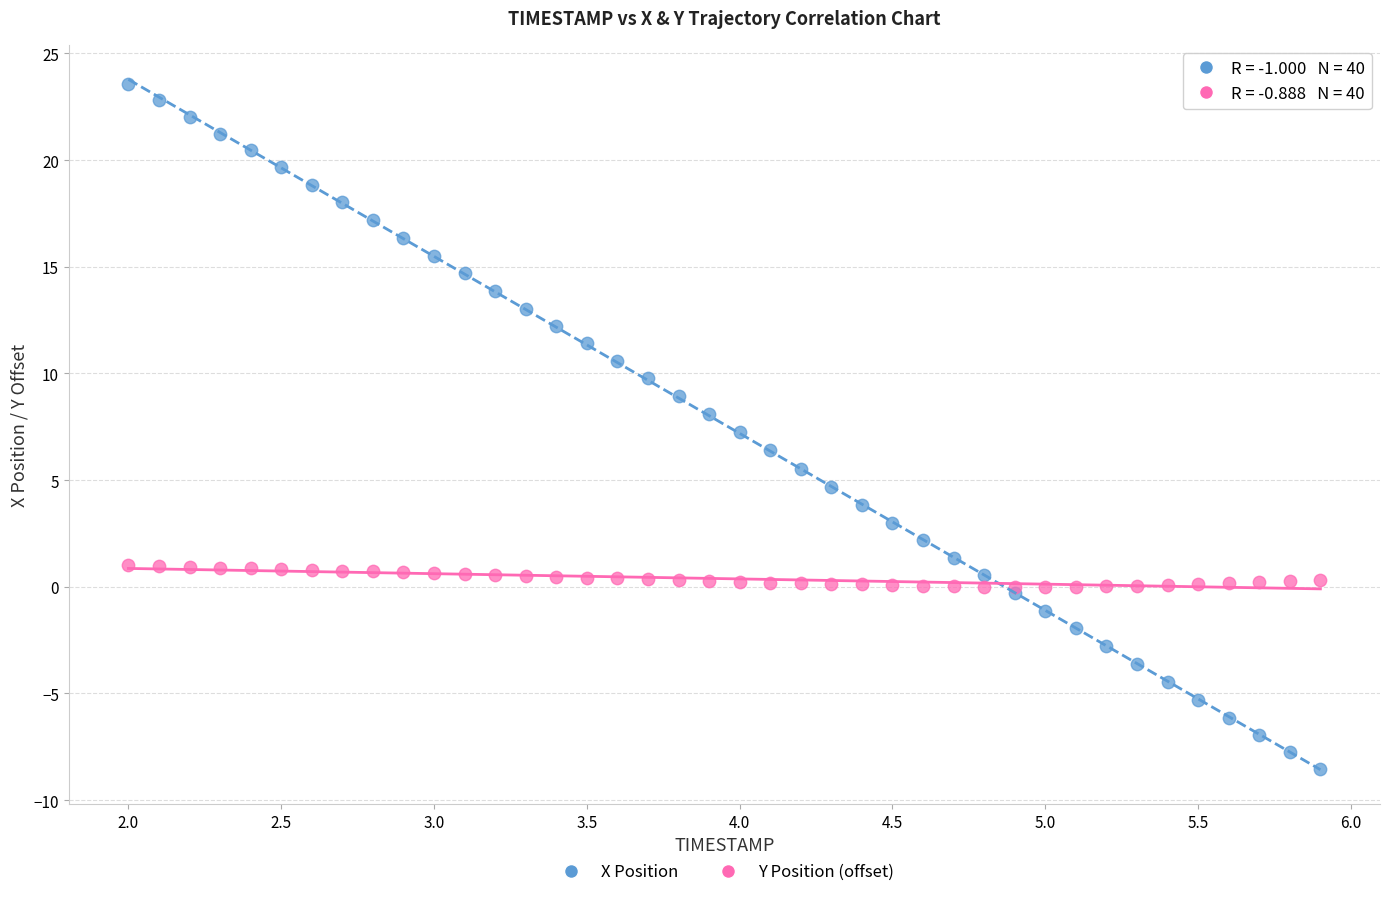

Which series reaches the minimum Y coordinate?

X Position